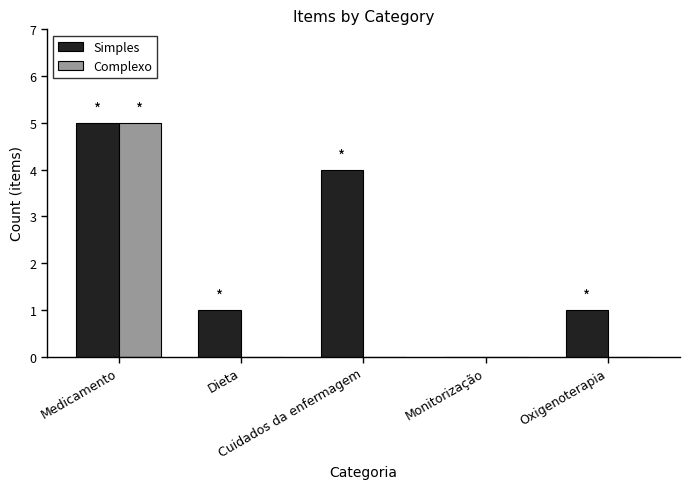

What is the maximum value shown in the chart?

5